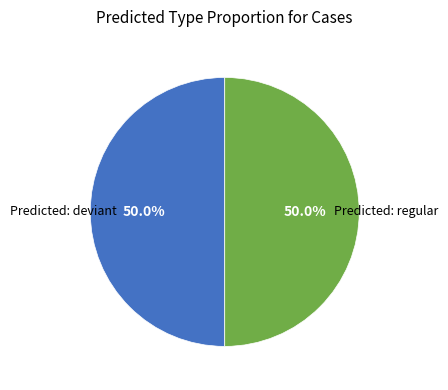

How many segments does this pie chart have?

2